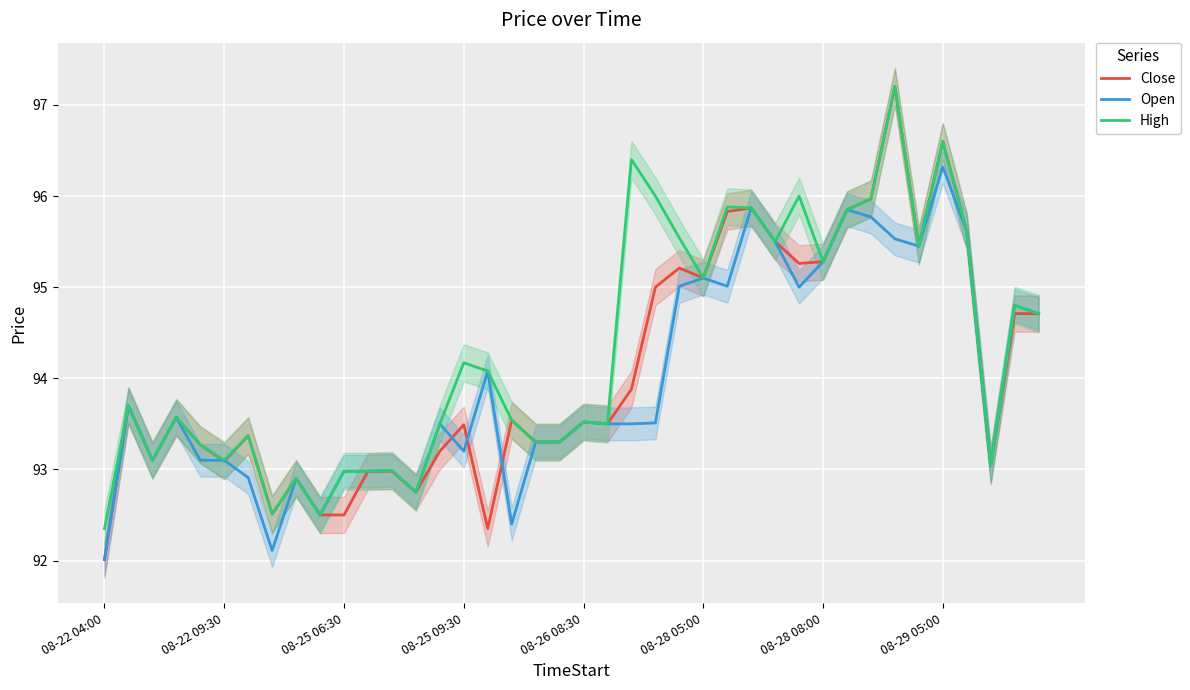

At which category is the sum across all series the highest?

33